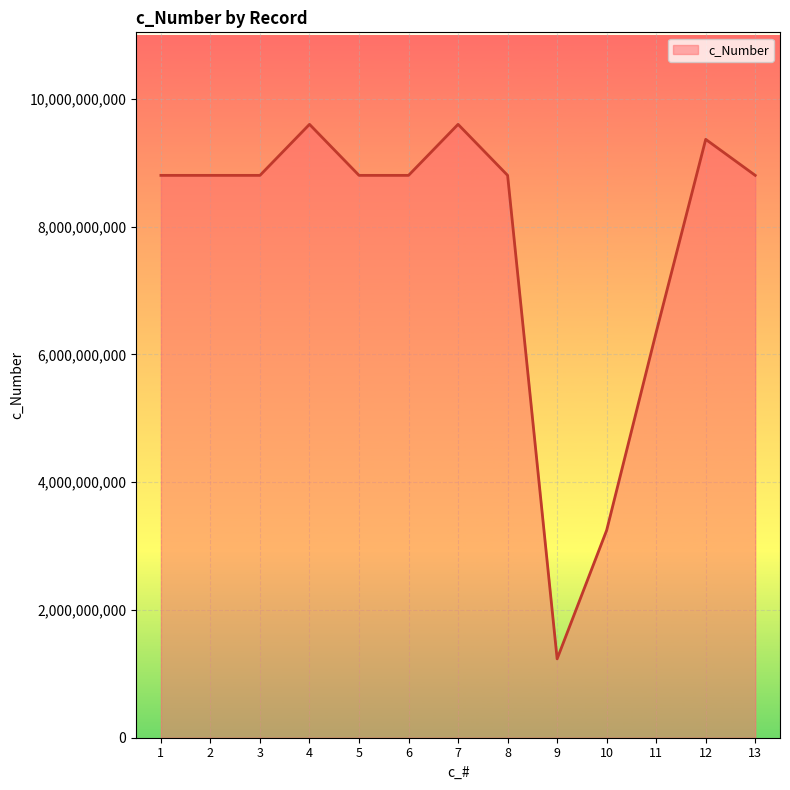

Is it true that the value at 6 is 13049983431?

False